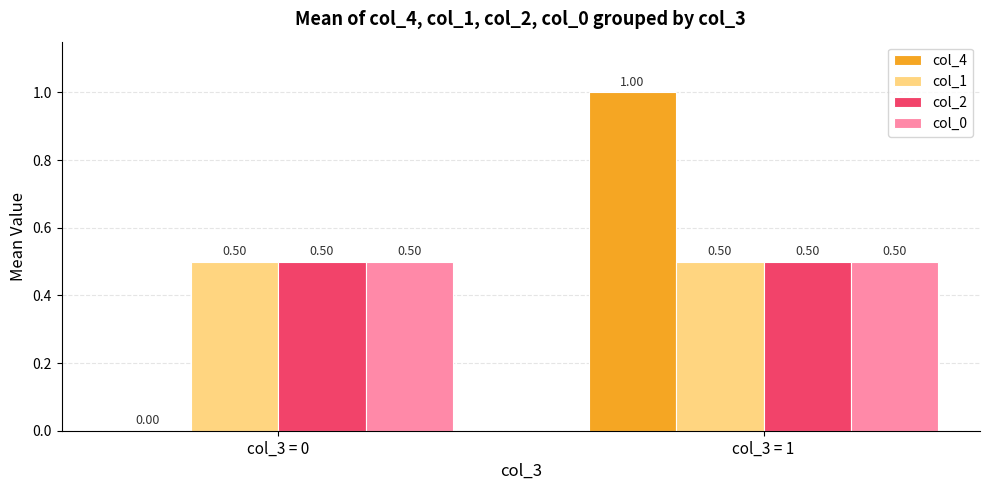

What is the total value across all series at col_3 = 0?

1.5